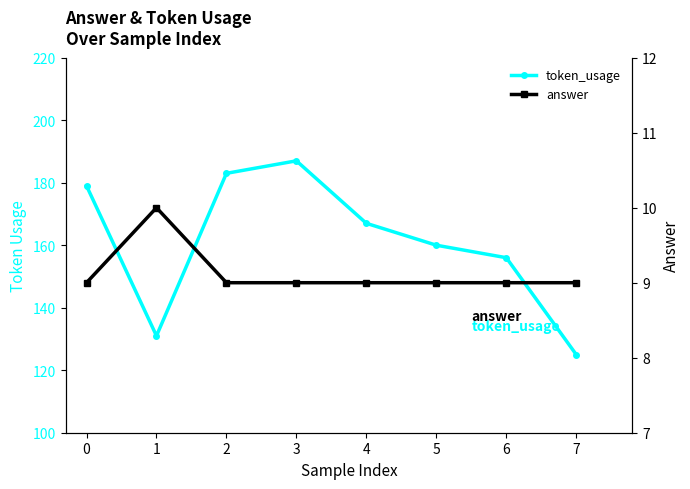

Reading left to right, what are all the values shown in this chart?

token_usage: 179	131	183	187	167	160	156	125
answer: 9	10	9	9	9	9	9	9